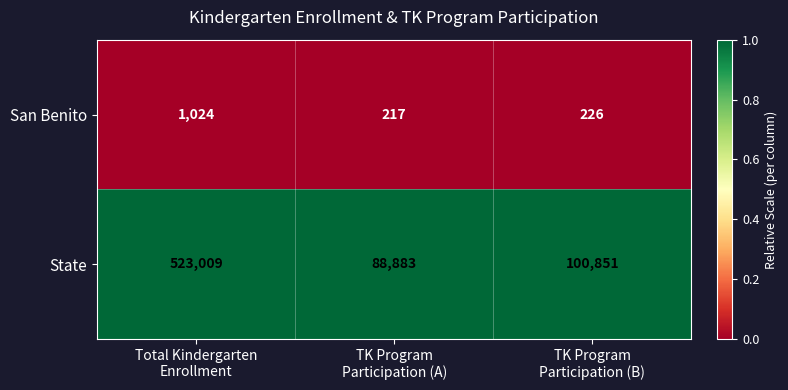

Which series has the largest total across all categories?

State